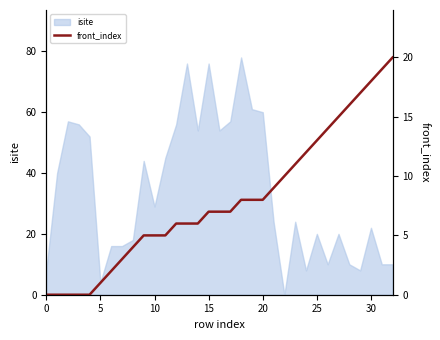

What is the highest value of the isite series?

78